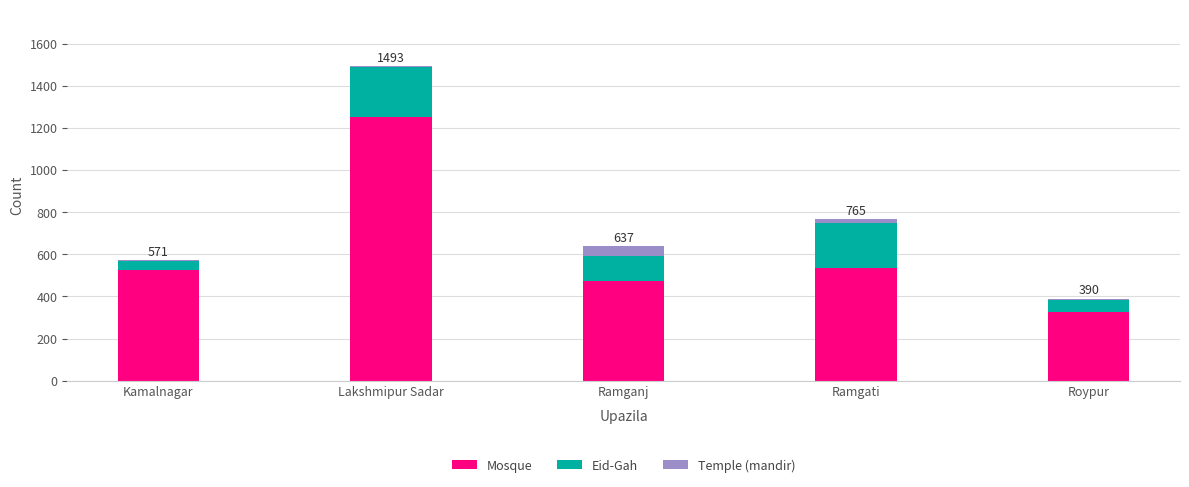

Are the bars grouped side by side (vs. stacked)?

No